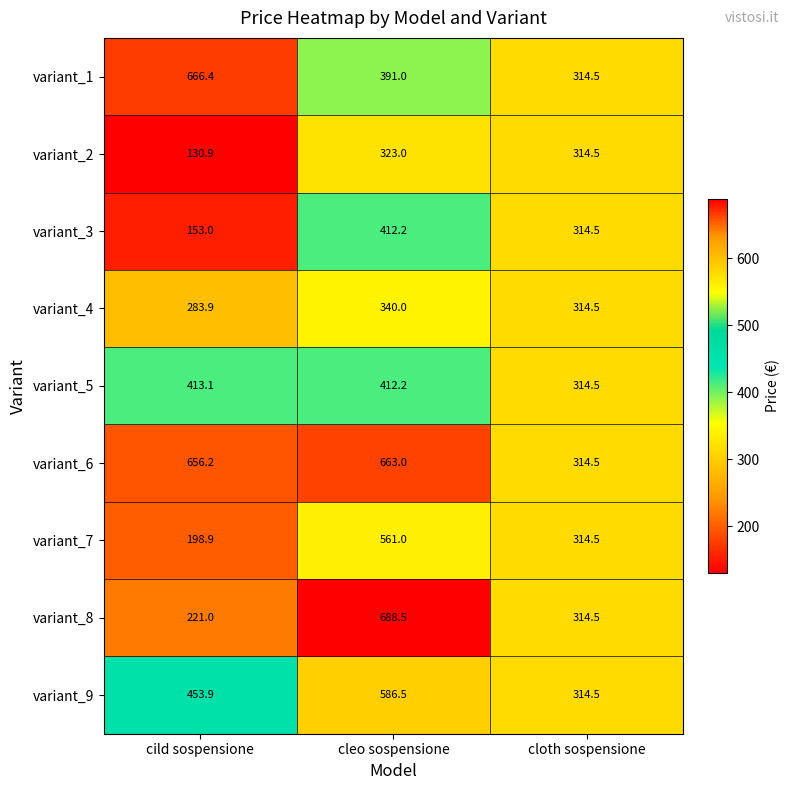

How many distinct data groups are displayed?

9